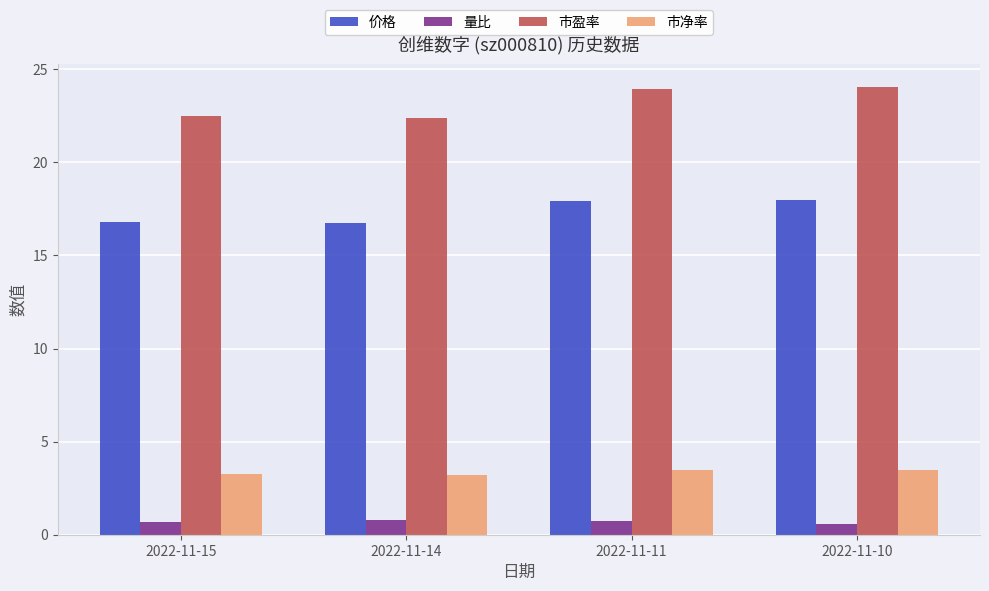

True or false: 价格 has a value of 11.6 at 2022-11-15.

False